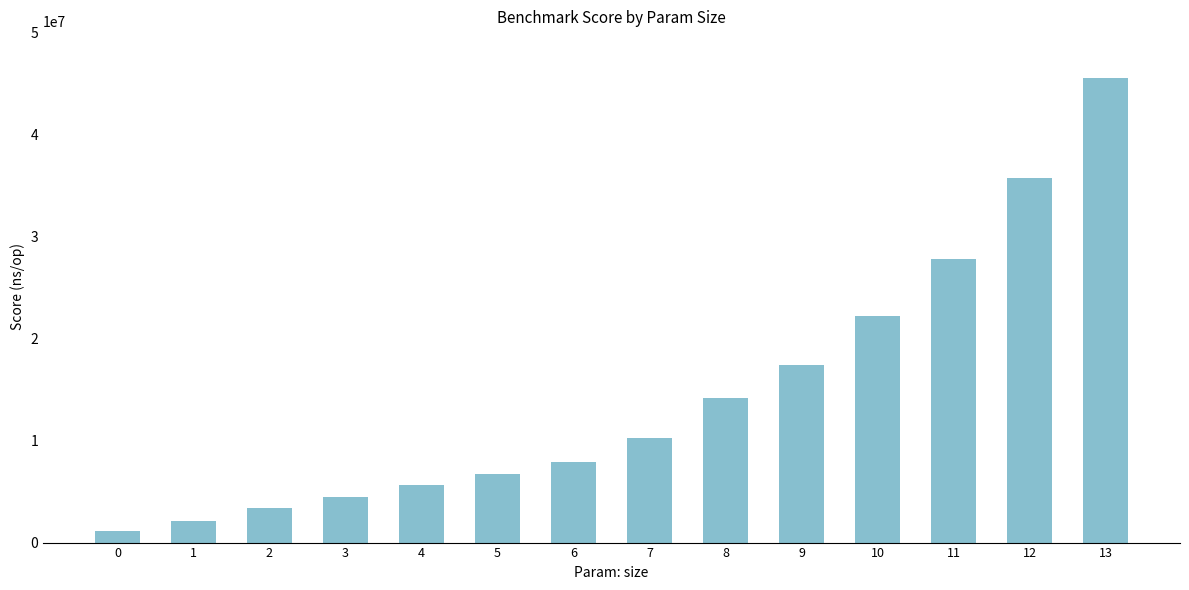

Reading left to right, transcribe all the data shown in this chart.

1110140	2140728	3418603	4474722	5620854	6768196	7910011	10247587	14185526	17425808	22214841	27827210	35743771	45536053